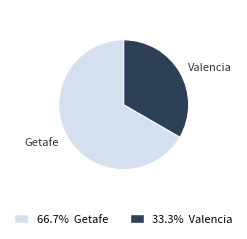

How many segments does this pie chart have?

2